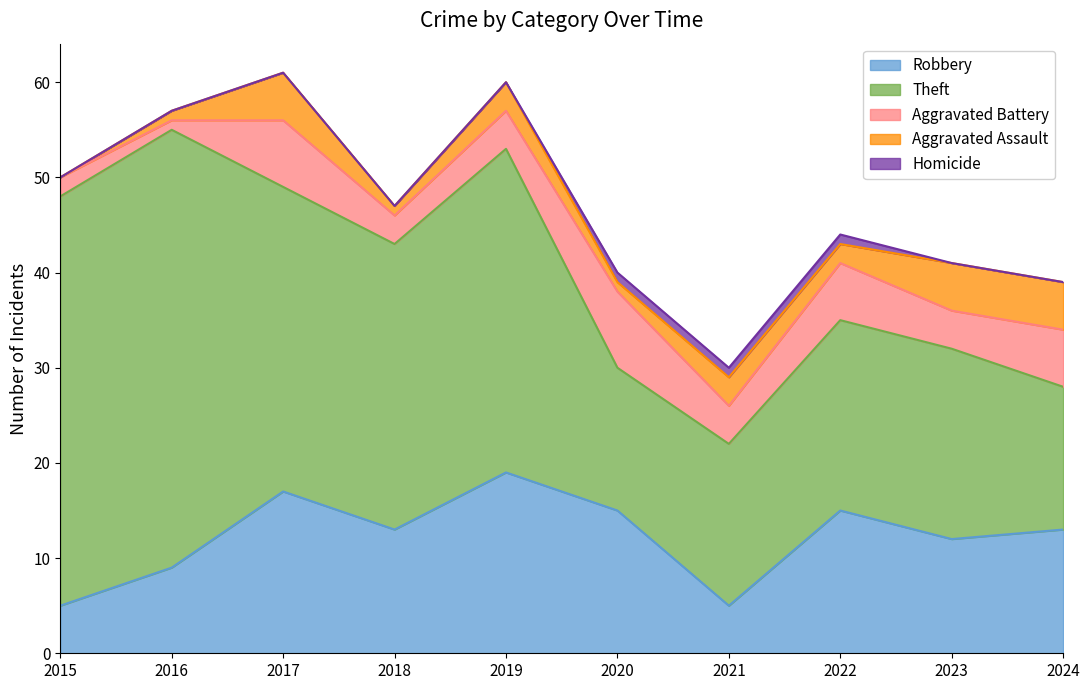

What is the total value across all series at 2024?

39